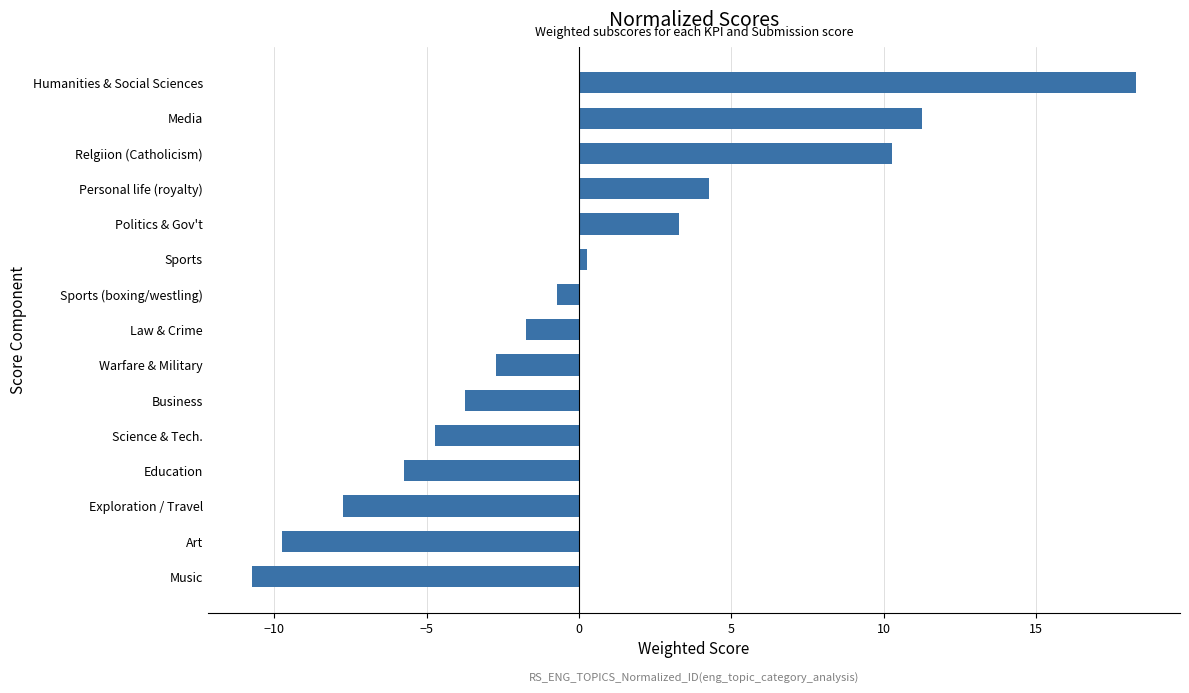

How many distinct data groups are displayed?

1